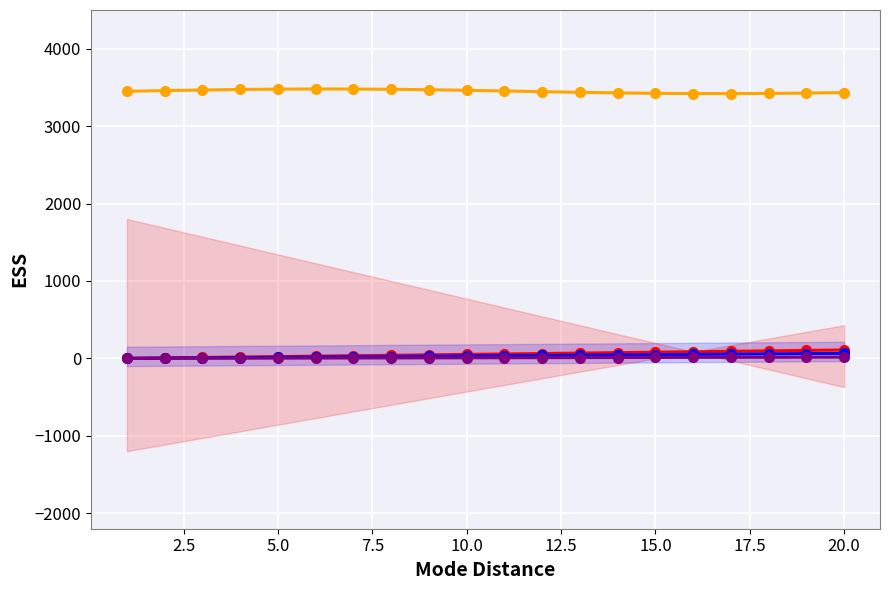

True or false: Series A has more than 1 interior local peaks.

False